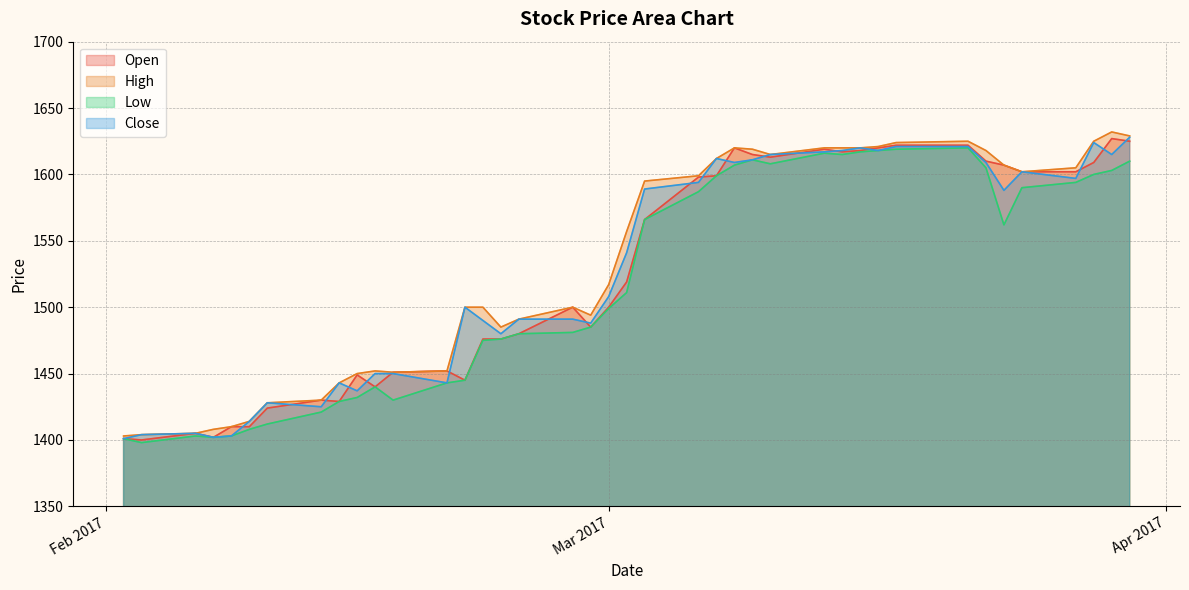

True or false: High and Close intersect in this chart.

False